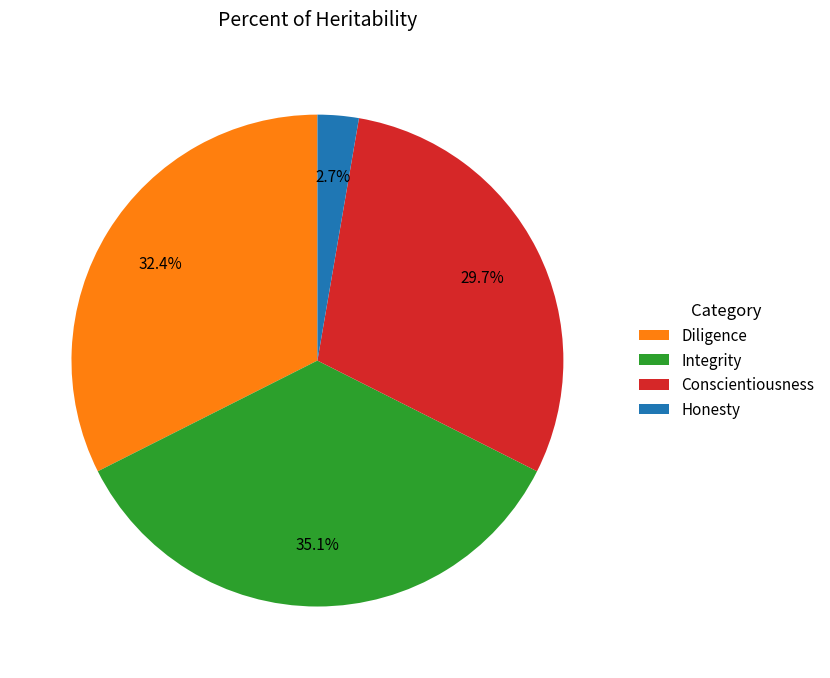

What is the total percentage of Honesty and Diligence?

35.1%